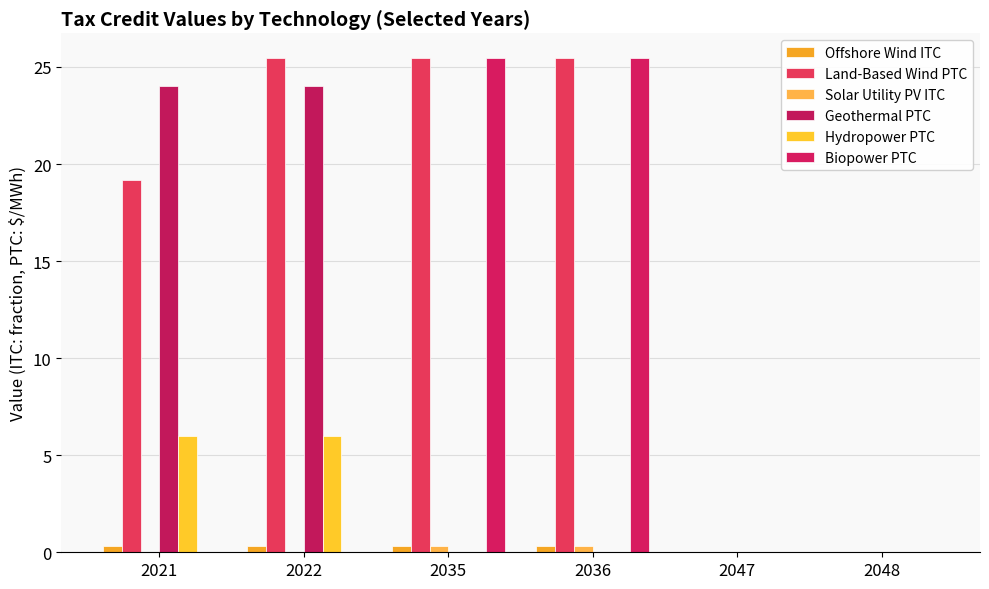

Between 2022 and 2035, which is larger?

2022